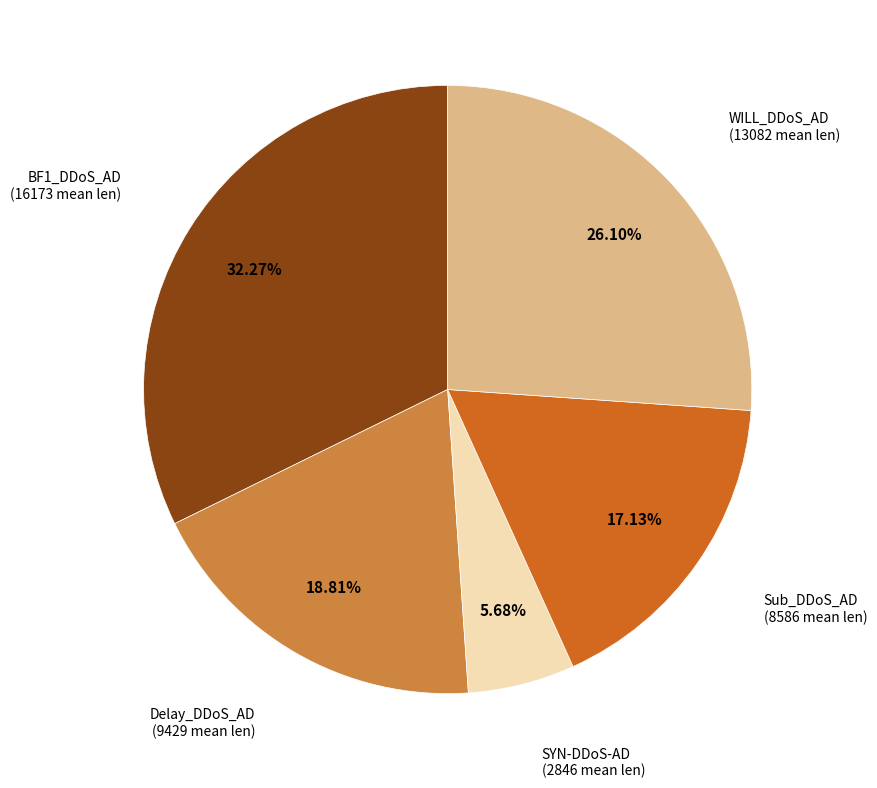

Does any single category account for the majority?

No